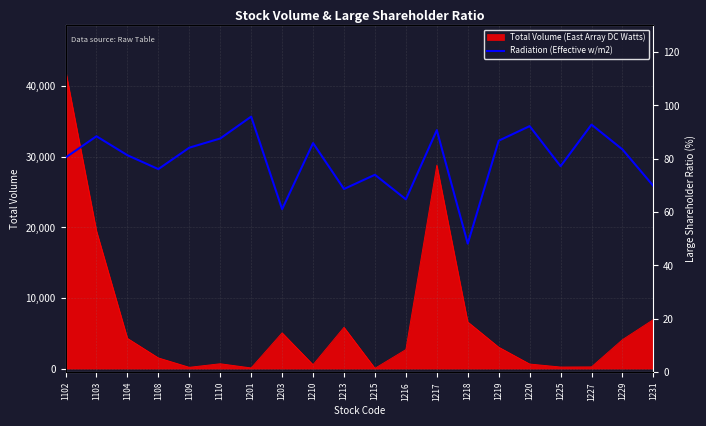

Which category has the highest value in the Total Volume (East Array DC Watts) series?

1102